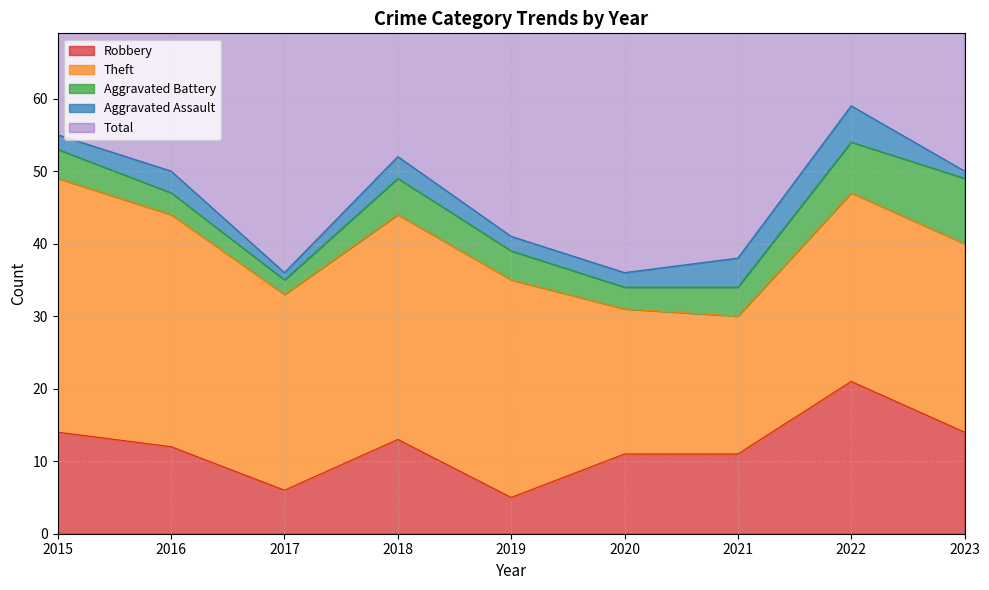

Reading left to right, extract all data points from this chart.

Robbery: 2015=14	2016=12	2017=6	2018=13	2019=5	2020=11	2021=11	2022=21	2023=14
Theft: 2015=35	2016=32	2017=27	2018=31	2019=30	2020=20	2021=19	2022=26	2023=26
Aggravated Battery: 2015=4	2016=3	2017=2	2018=5	2019=4	2020=3	2021=4	2022=7	2023=9
Aggravated Assault: 2015=2	2016=3	2017=1	2018=3	2019=2	2020=2	2021=4	2022=5	2023=1
Total: 2015=55	2016=50	2017=38	2018=52	2019=41	2020=36	2021=38	2022=60	2023=52